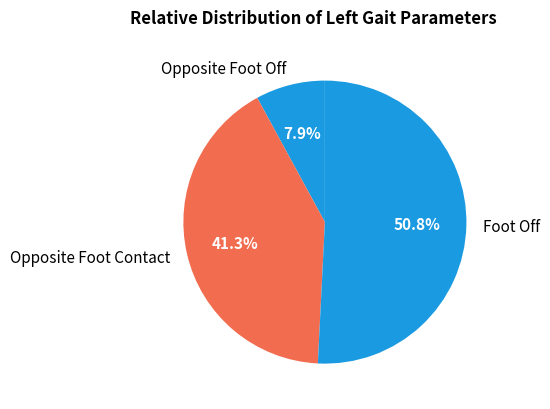

What is the smallest slice in the pie chart?

Opposite Foot Off